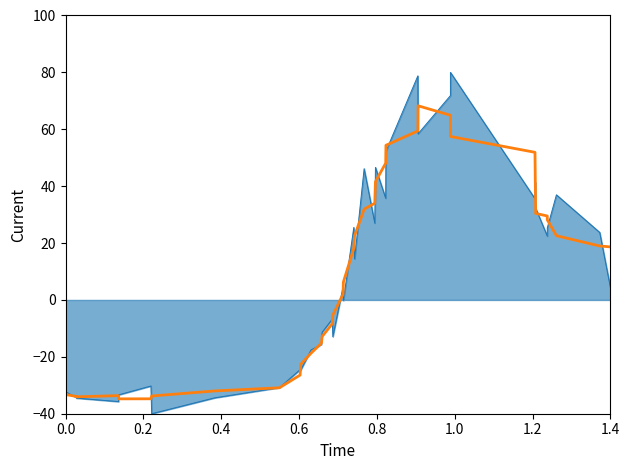

True or false: flux_line has a value of -32.4 at 0.0.

True